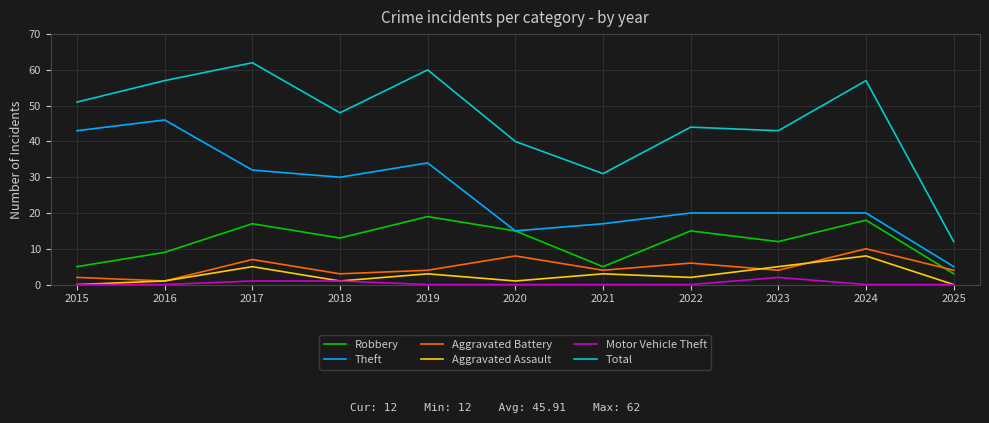

What is the total value across all series at 2019?

120